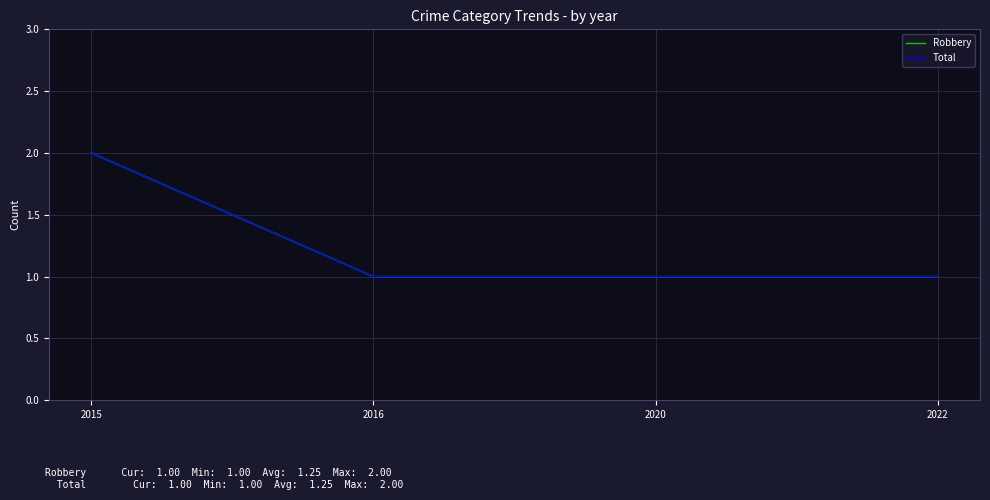

Between 2015 and 2022, which is larger?

2015